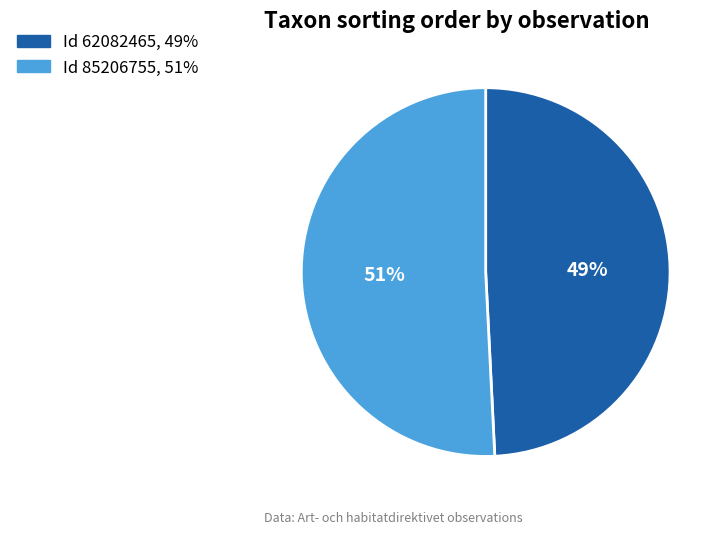

To the nearest percent, what is the difference between the largest and smallest slice percentages?

2%